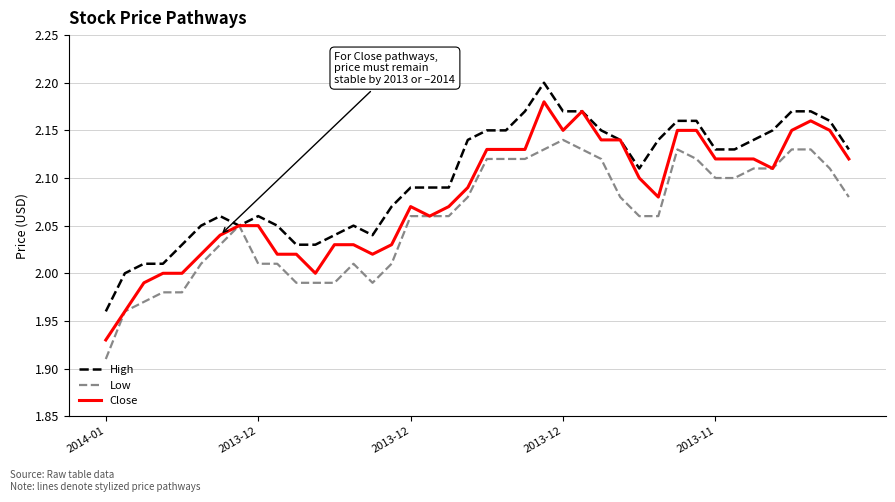

How many lines are shown in the chart?

3